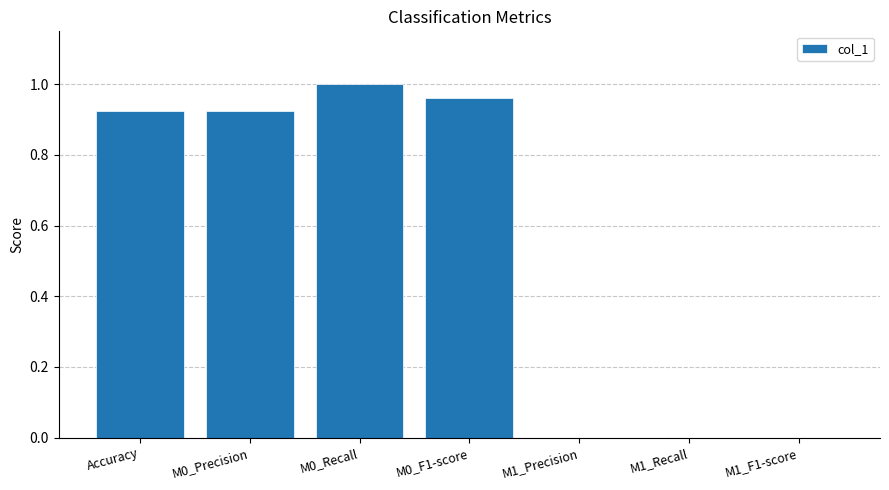

What is the change in value from Accuracy to M1_F1-score?

-0.9